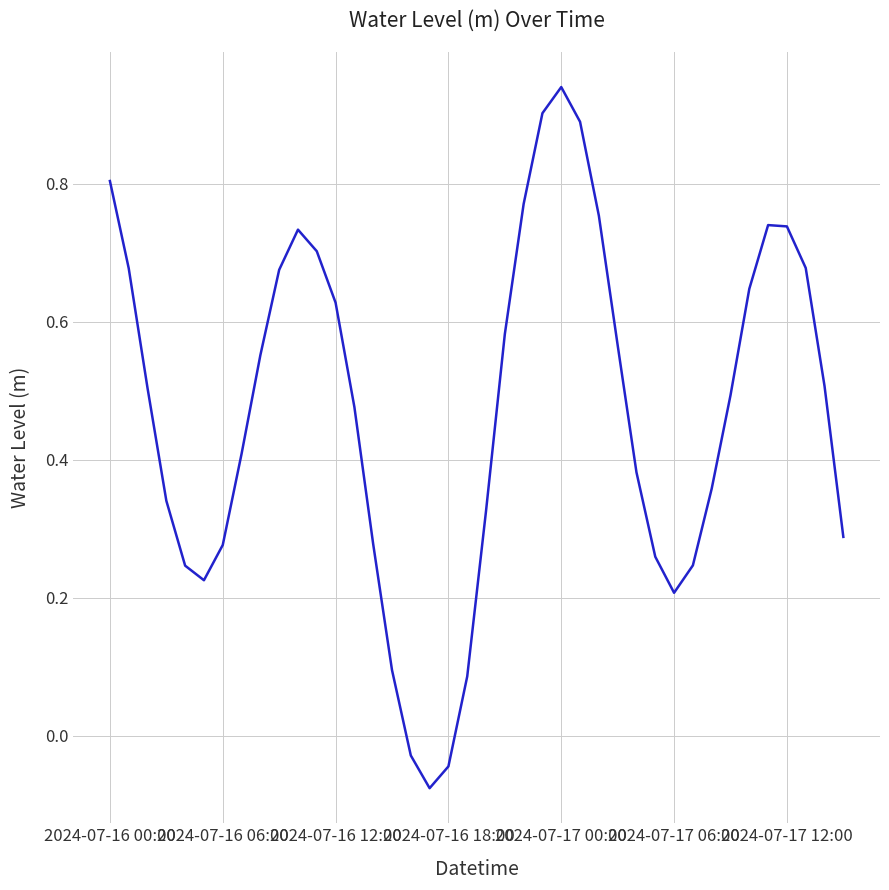

What is the difference between the maximum and minimum values?

1.0